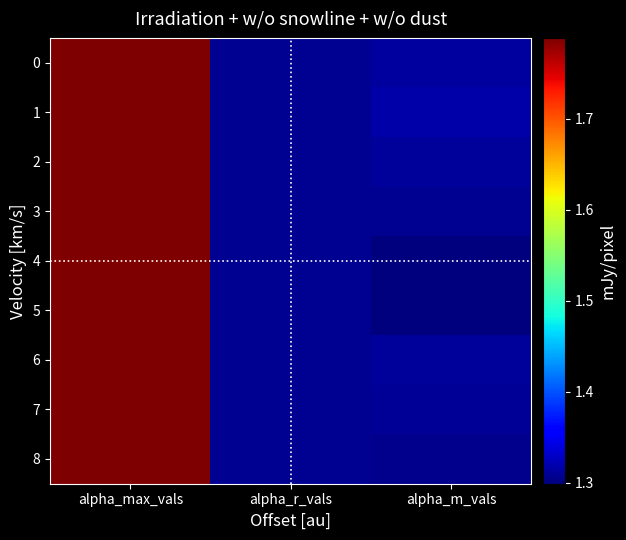

List the series in order of their peak value, highest first.

0, 1, 2, 3, 4, 5, 6, 7, 8